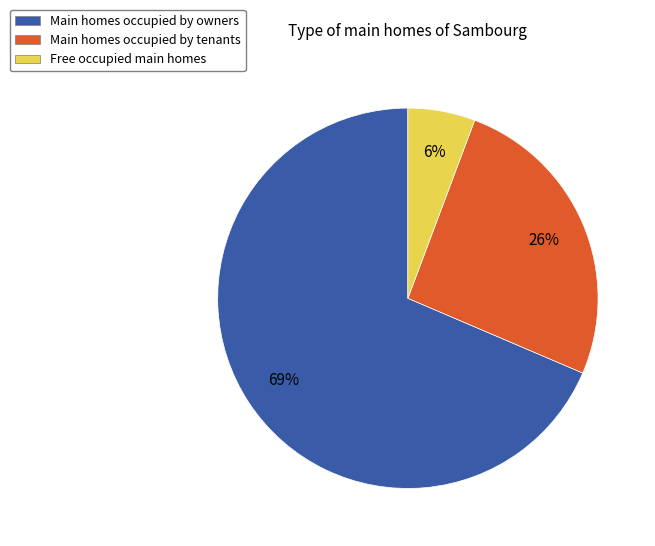

Is it true that Main homes occupied by owners is 69% of the pie?

True